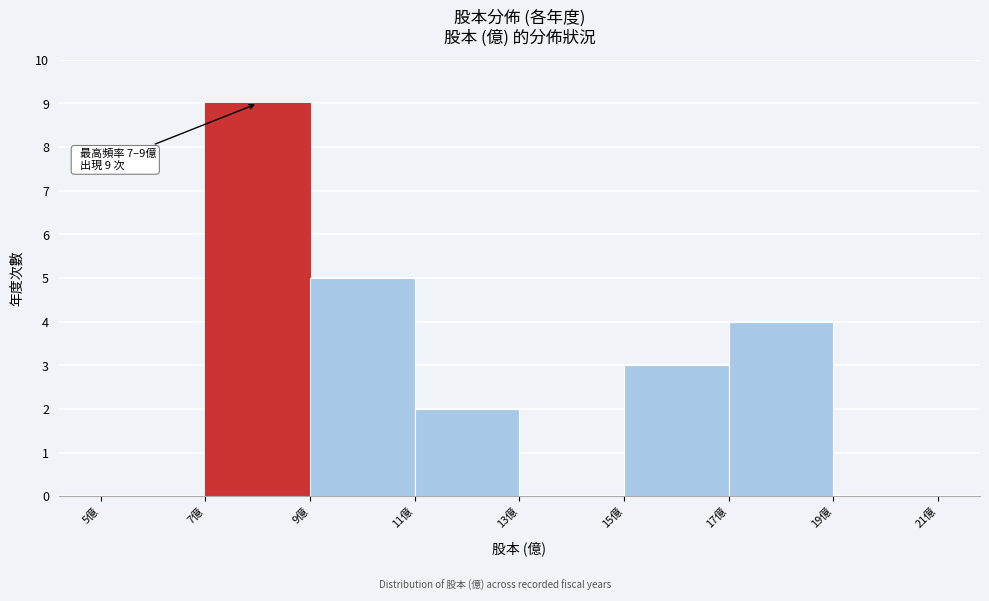

Over which range of the x-axis is the bar tallest?

7 to 9